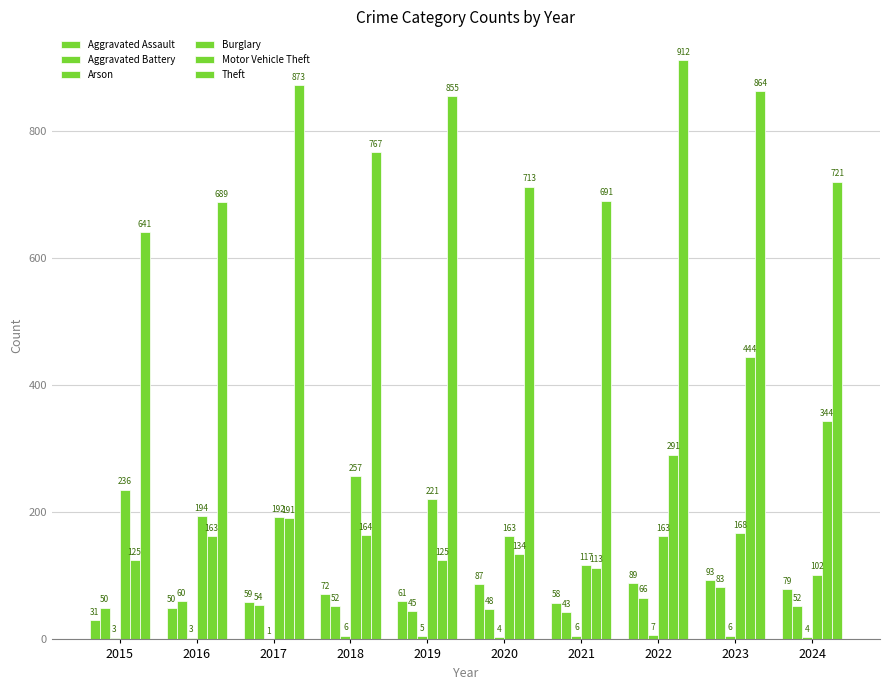

How many groups of bars are there?

10